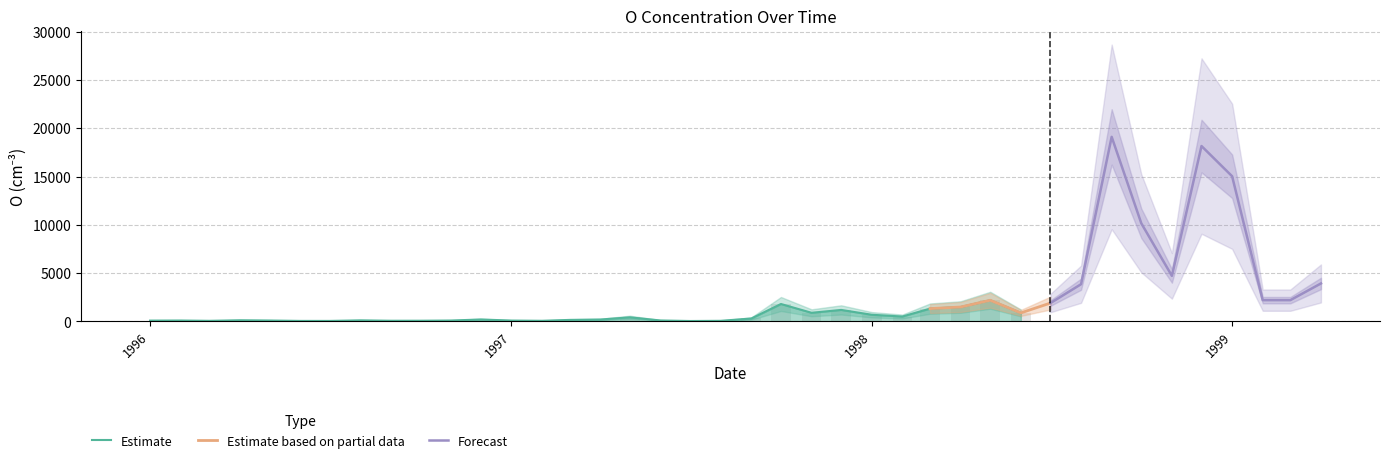

What is the minimum value shown in the chart?

48.2